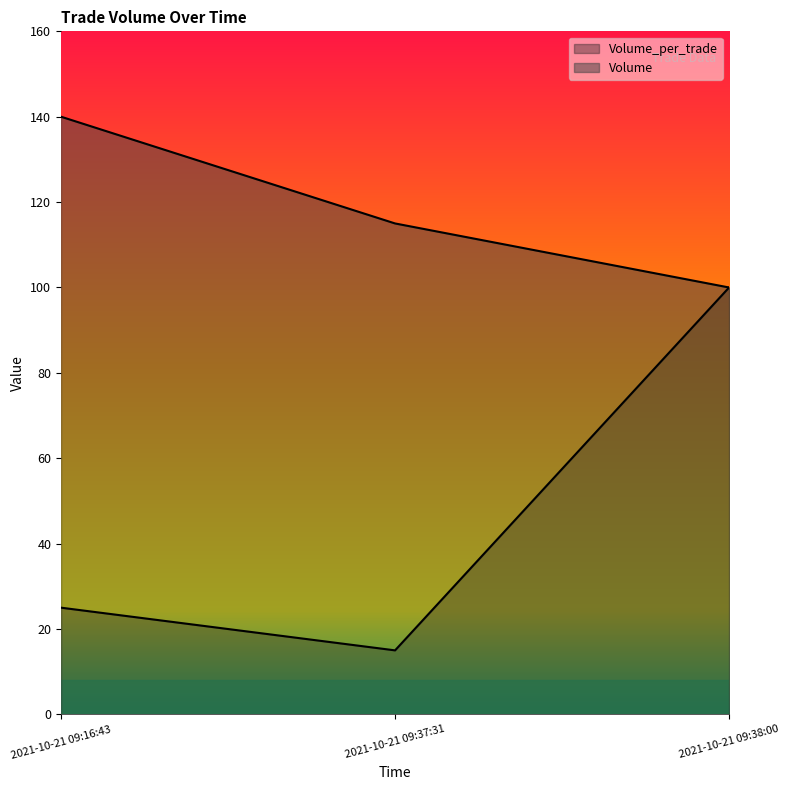

Reading left to right, transcribe all the data shown in this chart.

Volume_per_trade line: 25	15	100
Volume line: 140	115	100